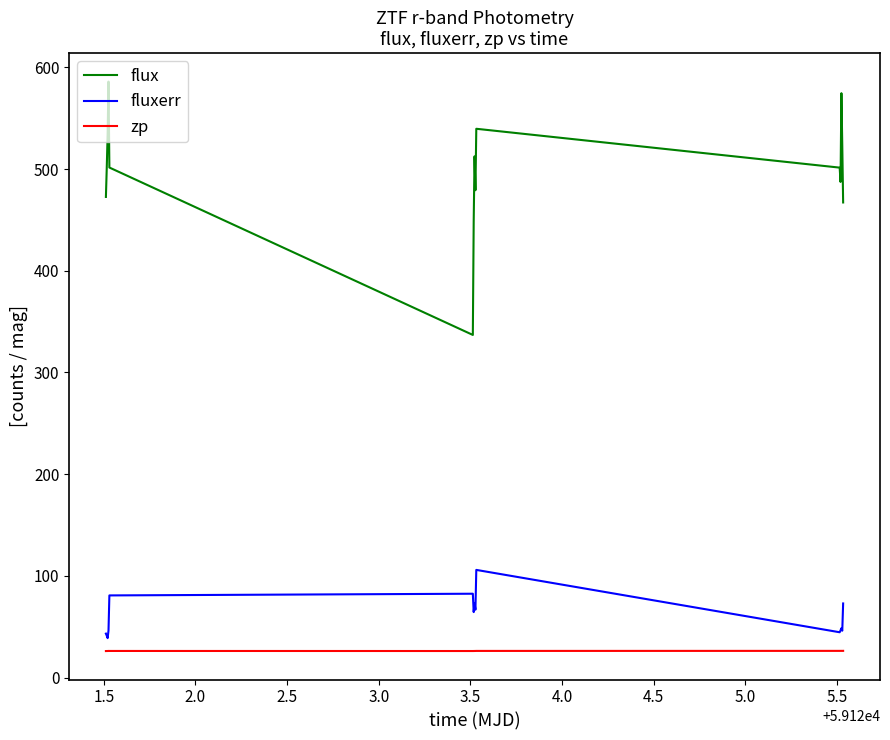

Which series has the largest range (max minus min)?

flux